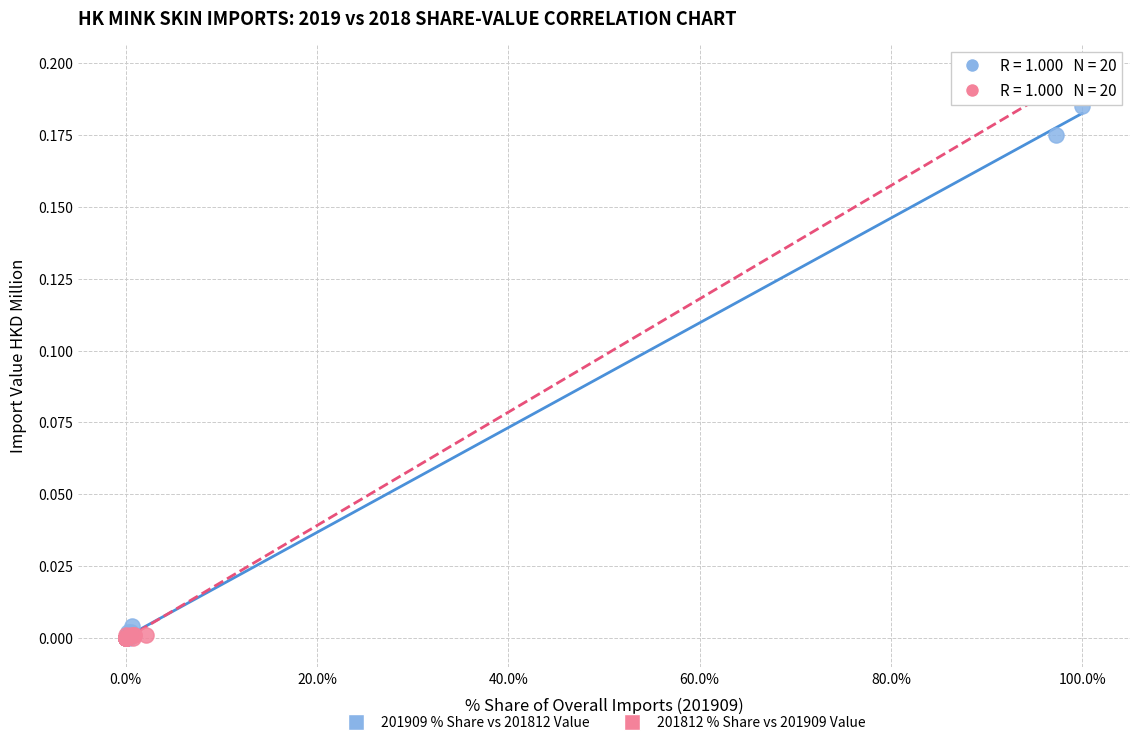

Which series has the widest spread of Y values?

201812 % Share vs 201909 Value